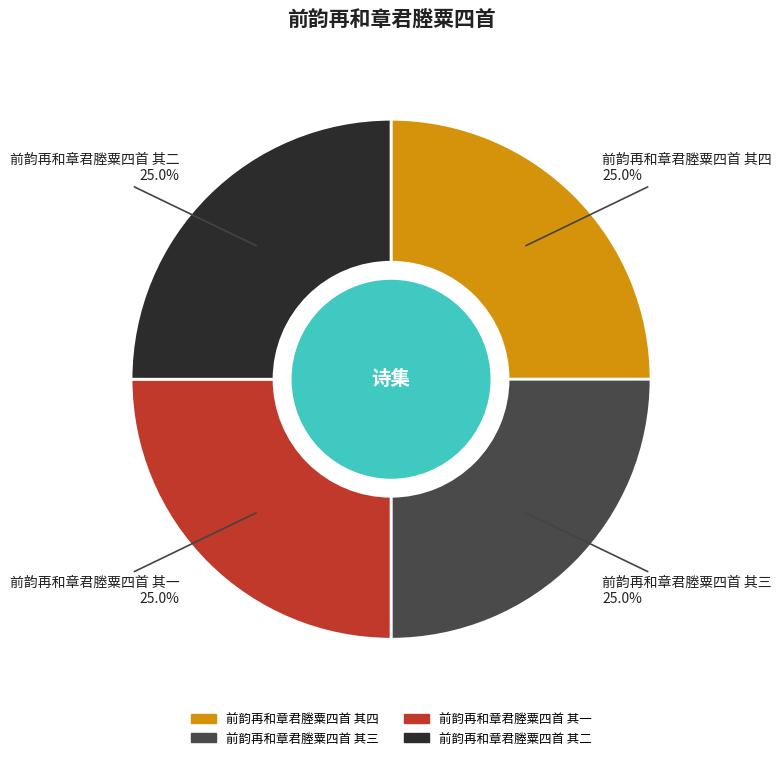

Approximately how many times larger is the value at 前韵再和章君塍粟四首 其四 compared to 前韵再和章君塍粟四首 其一?

1.0